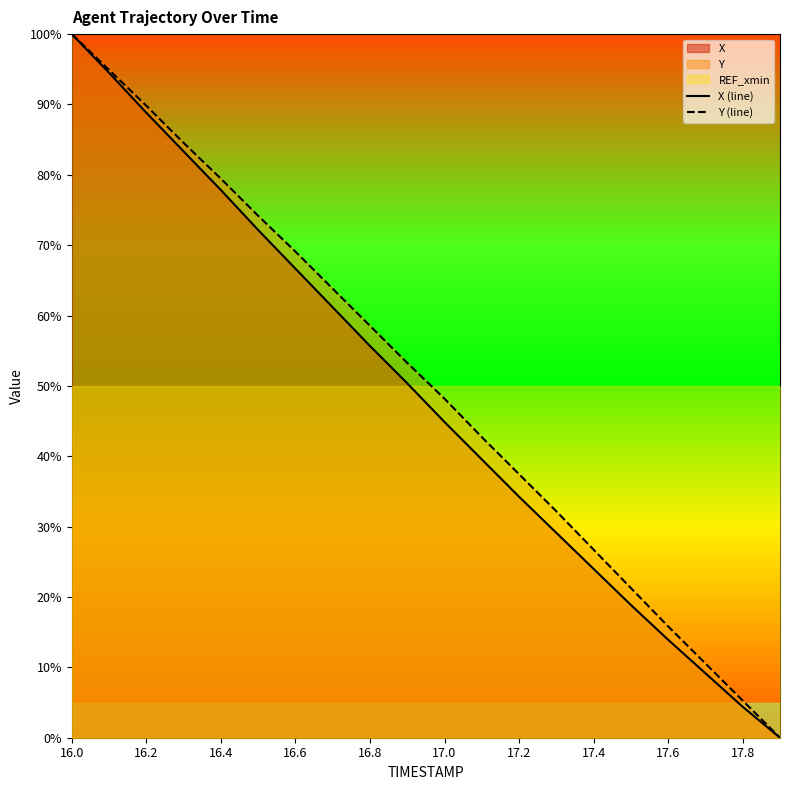

Is the value of X (line) at 16.0 greater than the value of Y (line) at 19?

Yes